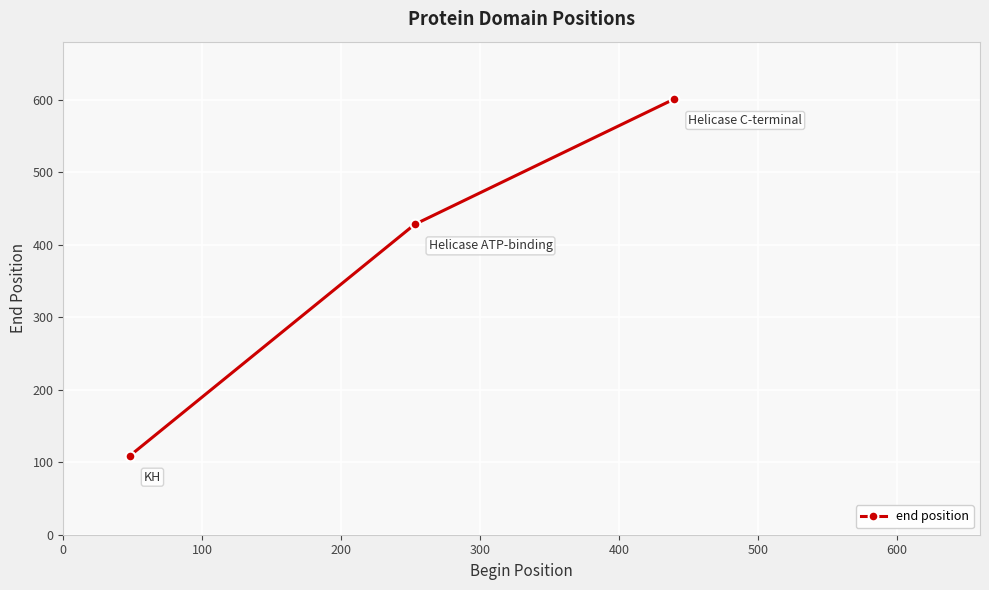

What is the greatest value displayed?

601